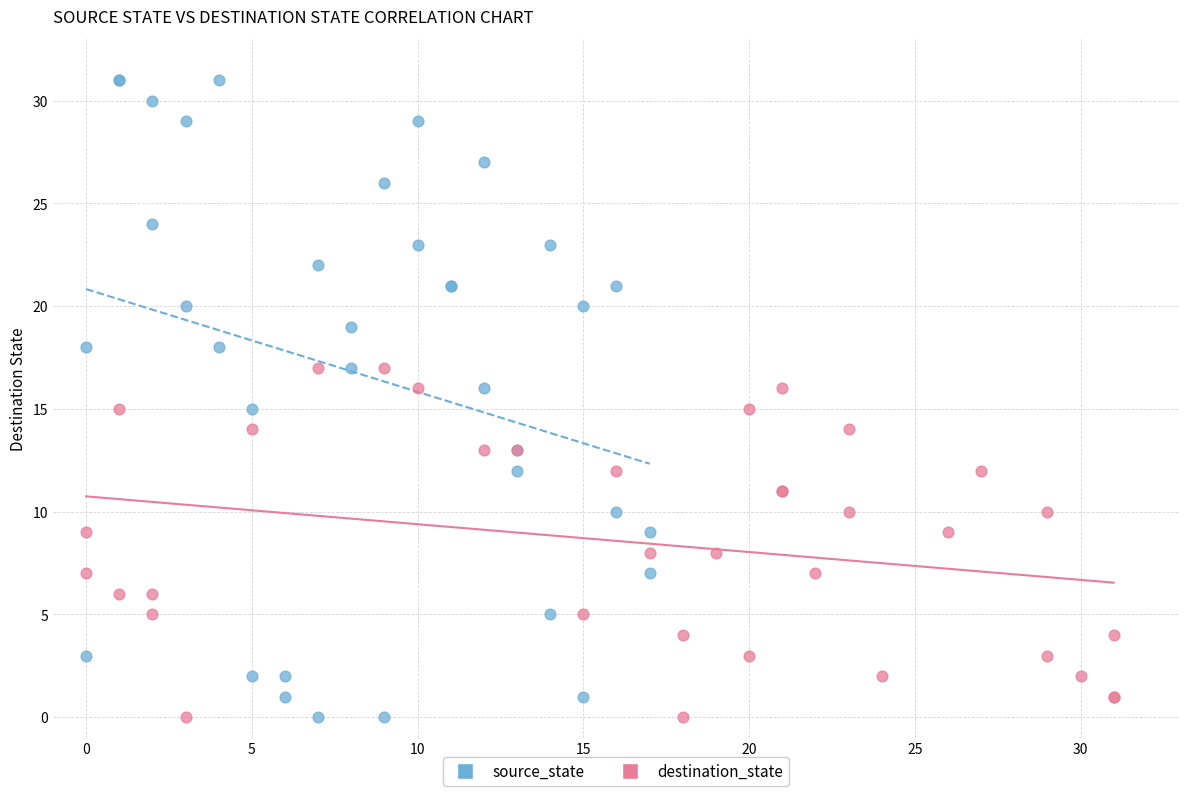

Which series has the widest spread of Y values?

source_state